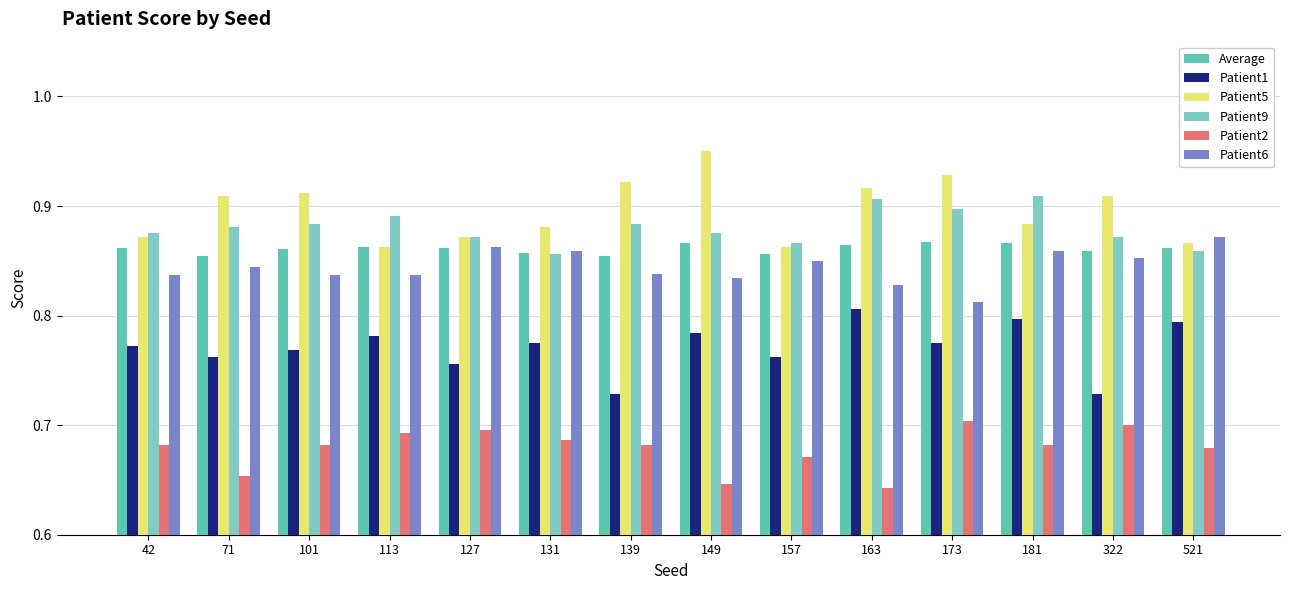

At which label does Patient5 reach its peak?

149